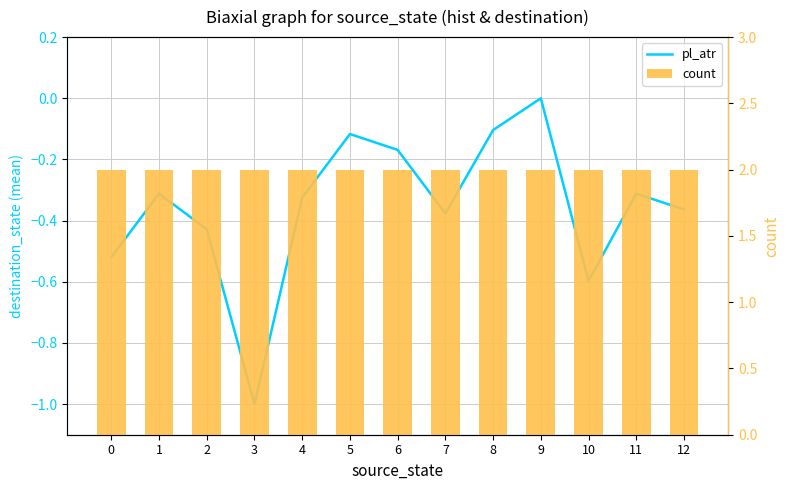

Does the chart contain stacked bars?

No